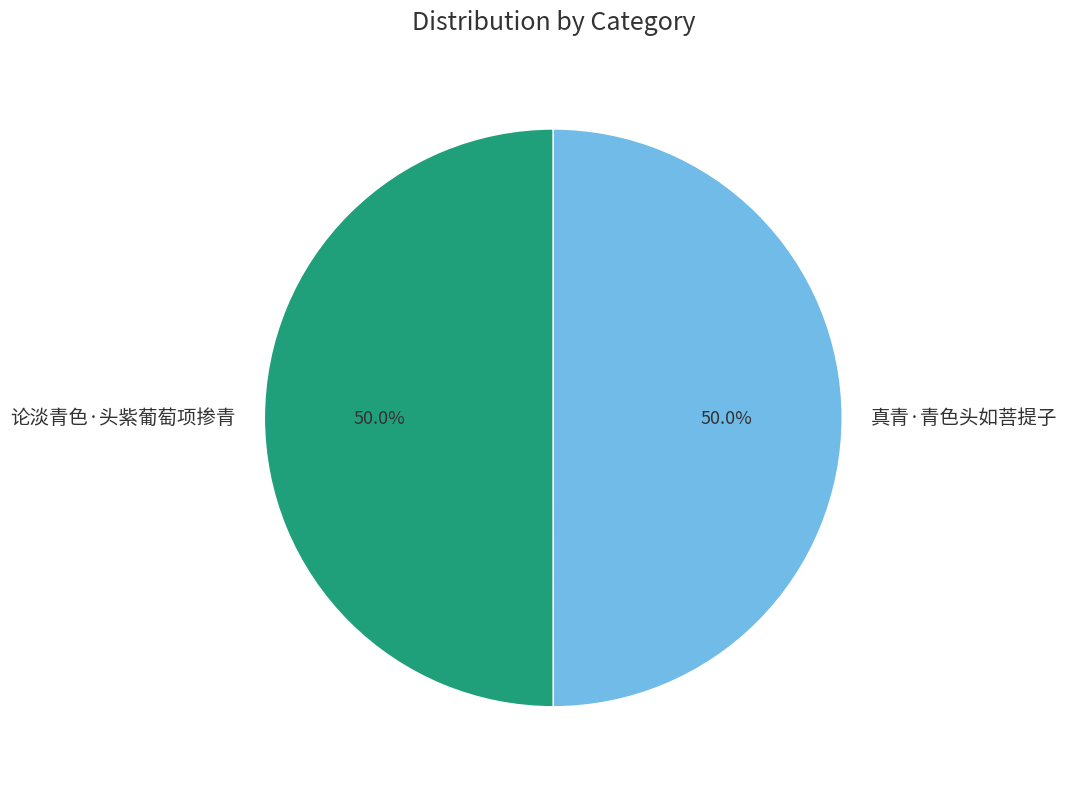

Approximately how many times larger is the value at 真青·青色头如菩提子 compared to 论淡青色·头紫葡萄项掺青?

1.0